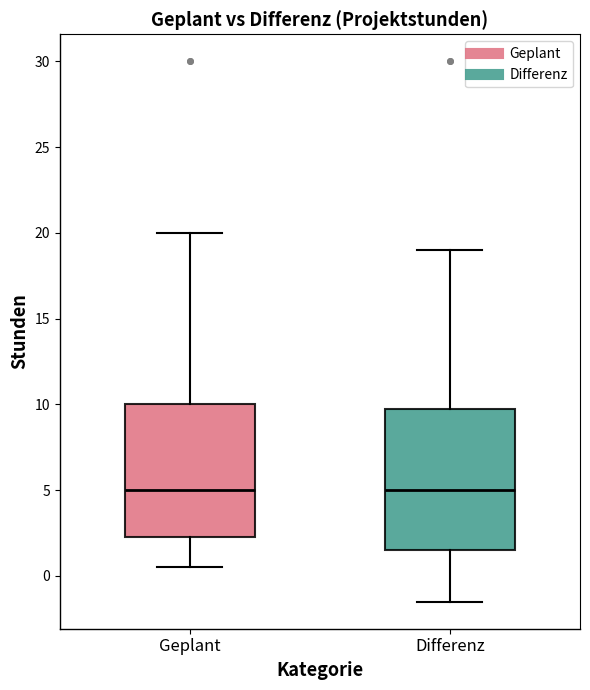

Reading left to right, read every box against the y-axis: the position of its median line, the range the box covers, and the ends of its whiskers. The values are not printed on the chart, so give them approximately, as read against the axis.

Geplant: median 5.0, box 2.5 to 10.0, whiskers 0.5 to 20.0
Differenz: median 5.0, box 1.5 to 10.0, whiskers -1.5 to 19.0